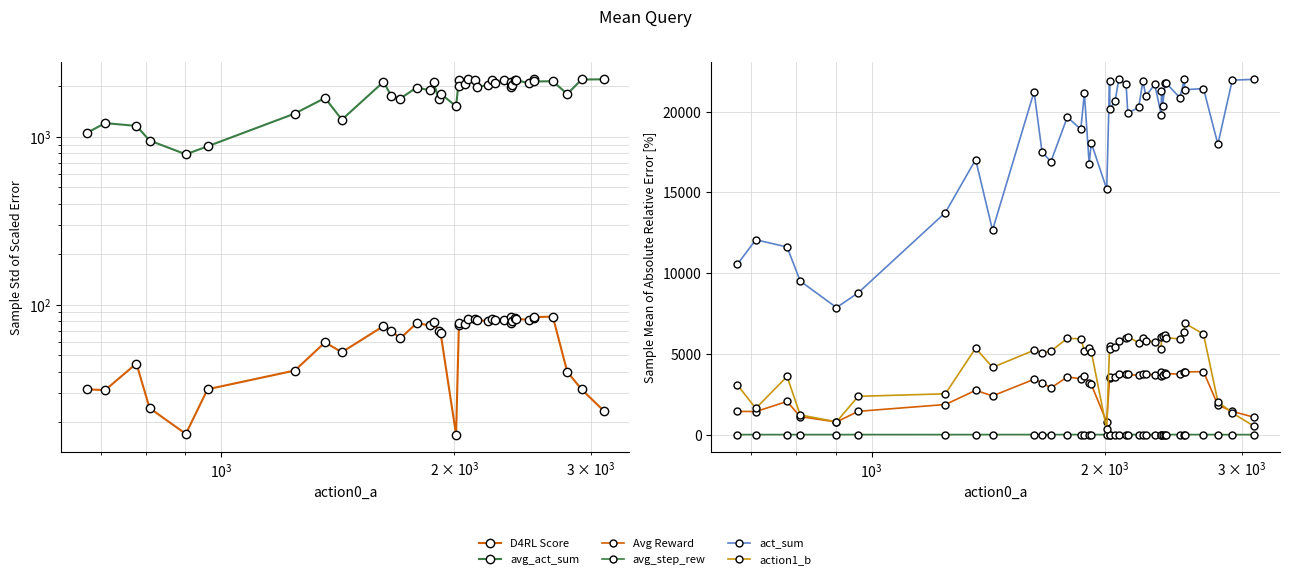

True or false: Avg Reward and D4RL Score intersect in this chart.

False